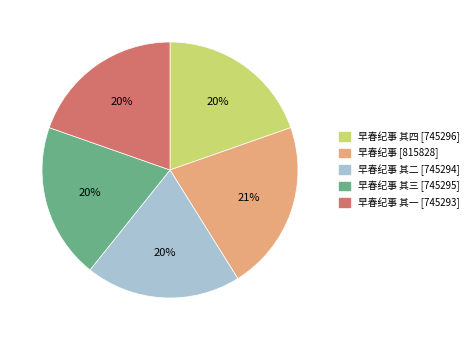

How many slices are in this pie chart?

5